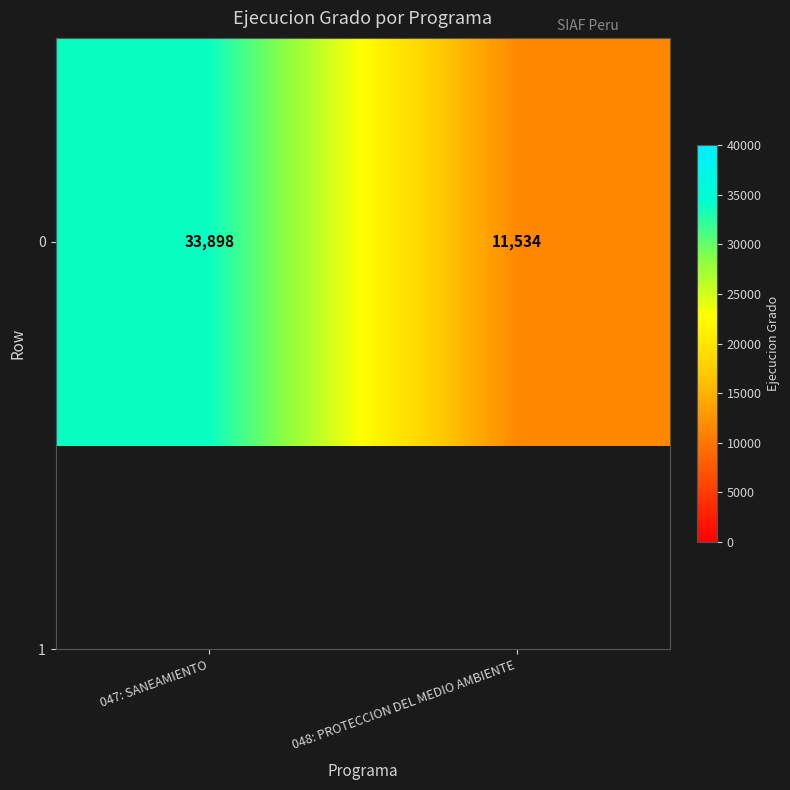

Rank the categories by value from highest to lowest.

047: SANEAMIENTO, 048: PROTECCION DEL MEDIO AMBIENTE